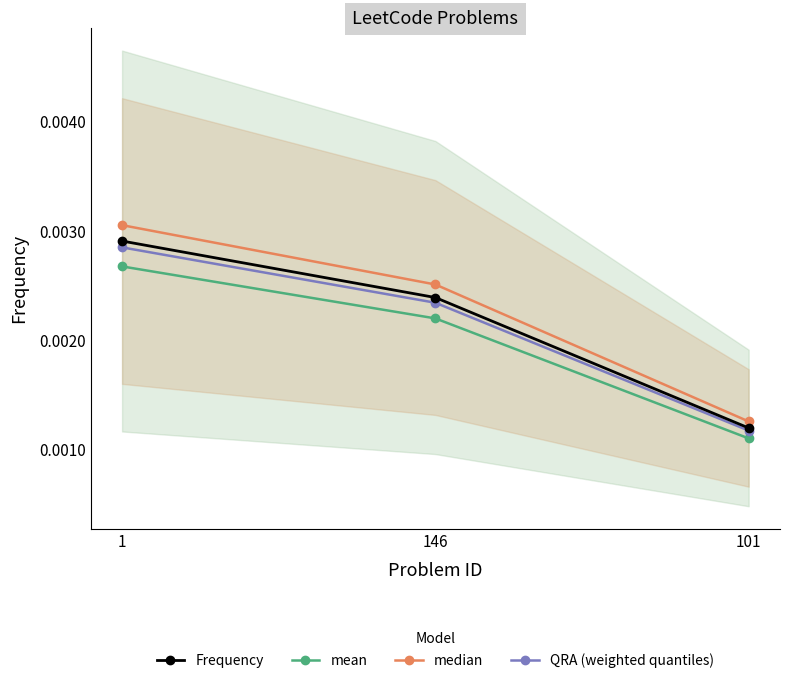

At how many categories does at least one series exceed 0?

3